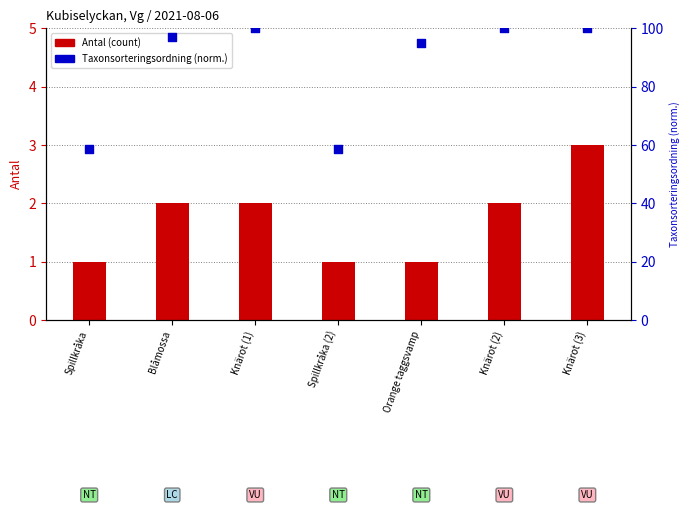

Which series has the largest total across all categories?

Taxonsorteringsordning (norm.)